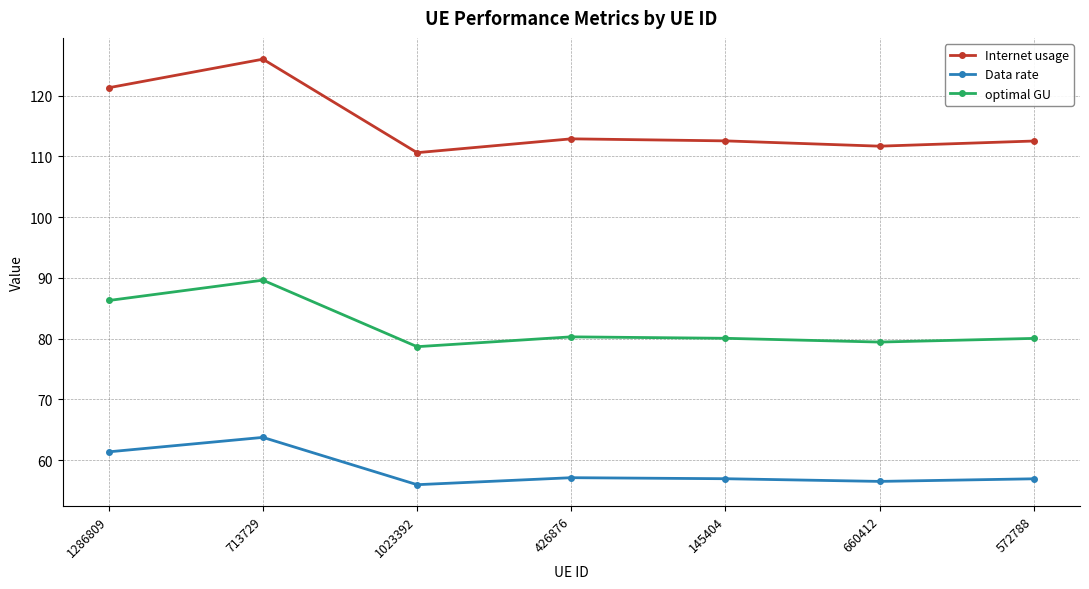

What is the difference between the Internet usage values at 1023392 and 1286809?

10.7